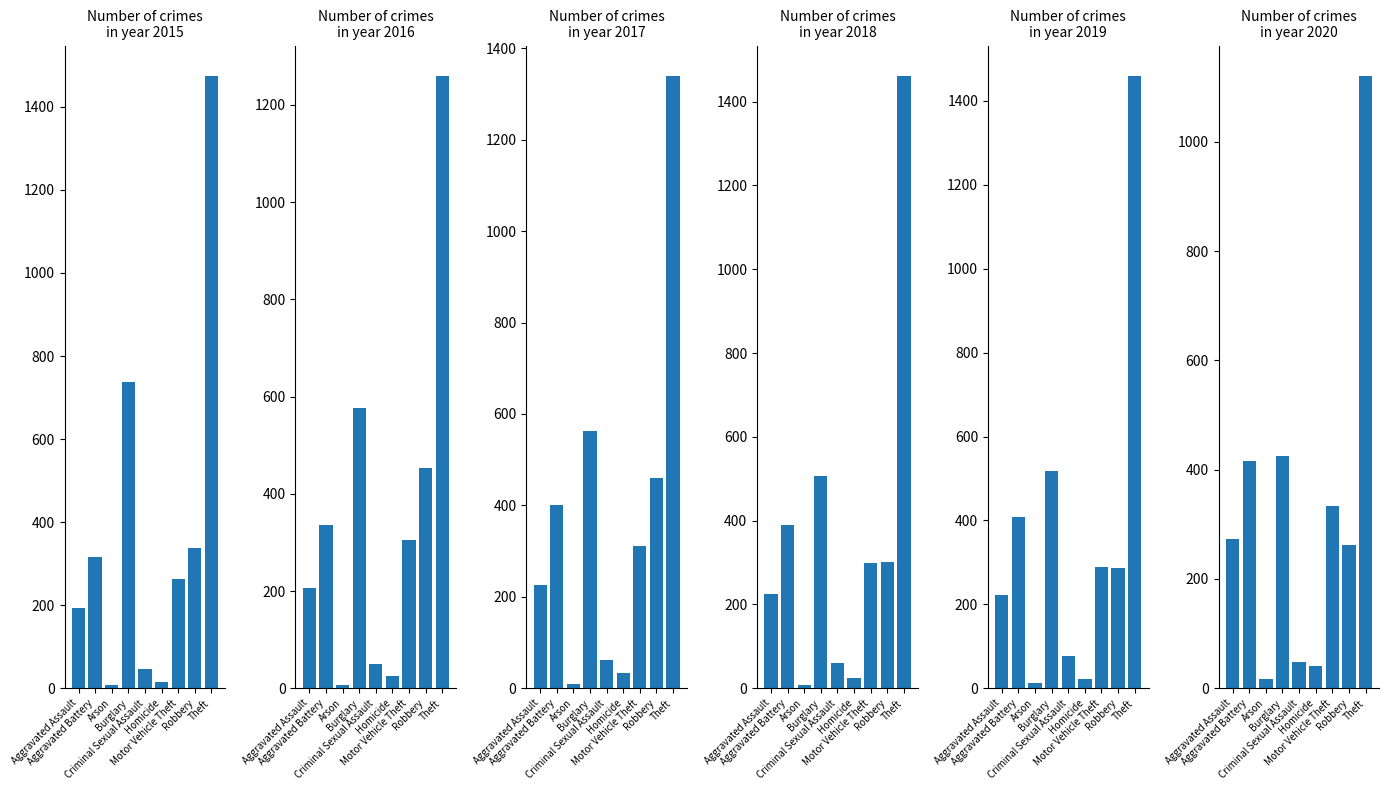

What is the difference between the second highest and minimum values in the 2017 series?

552